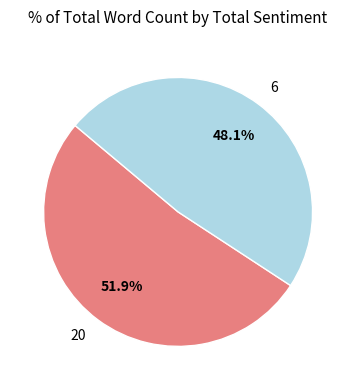

The 20 slice represents 52% of the pie. True or false?

True